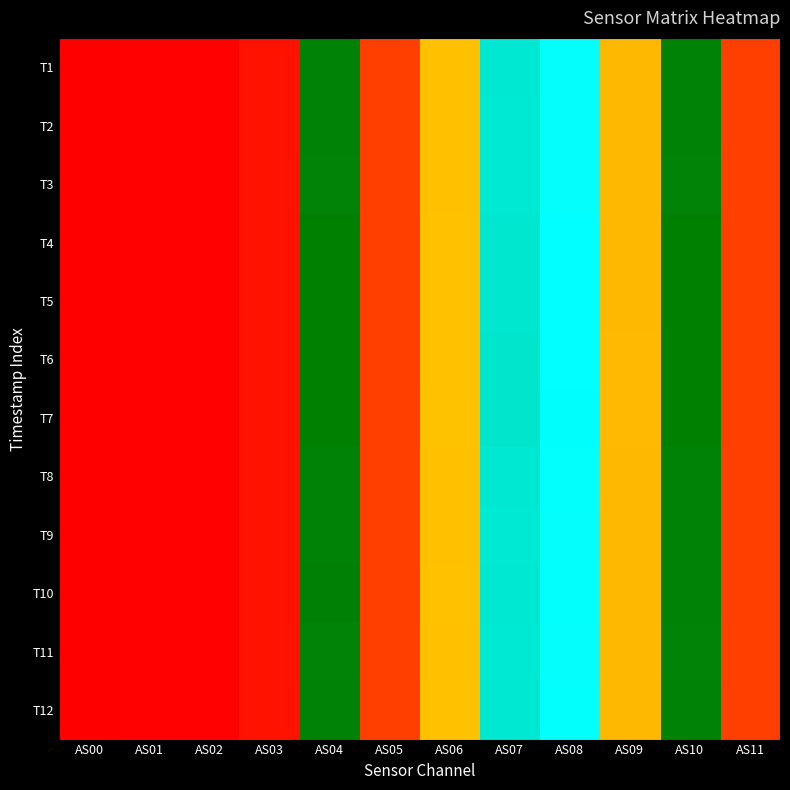

What is the smallest value displayed?

2250